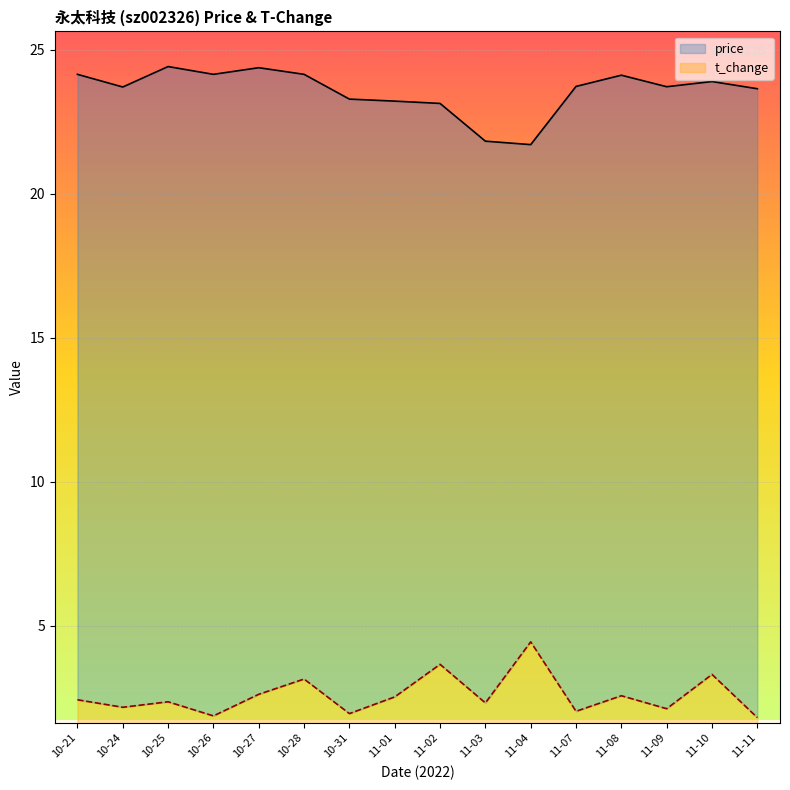

Reading right to left, transcribe all the data shown in this chart.

price: 11-11=23.6	11-10=23.9	11-09=23.7	11-08=24.1	11-07=23.7	11-04=21.7	11-03=21.8	11-02=23.1	11-01=23.2	10-31=23.3	10-28=24.1	10-27=24.4	10-26=24.1	10-25=24.4	10-24=23.7	10-21=24.1
t_change: 11-11=1.8	11-10=3.3	11-09=2.1	11-08=2.6	11-07=2.0	11-04=4.4	11-03=2.3	11-02=3.7	11-01=2.5	10-31=1.9	10-28=3.1	10-27=2.6	10-26=1.9	10-25=2.4	10-24=2.2	10-21=2.4